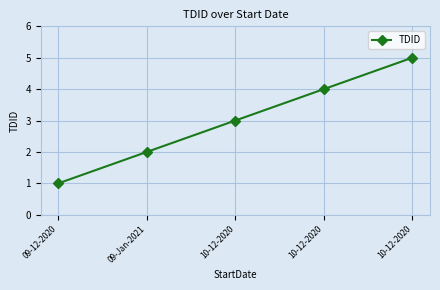

Where does the data first go above 3?

10-12-2020